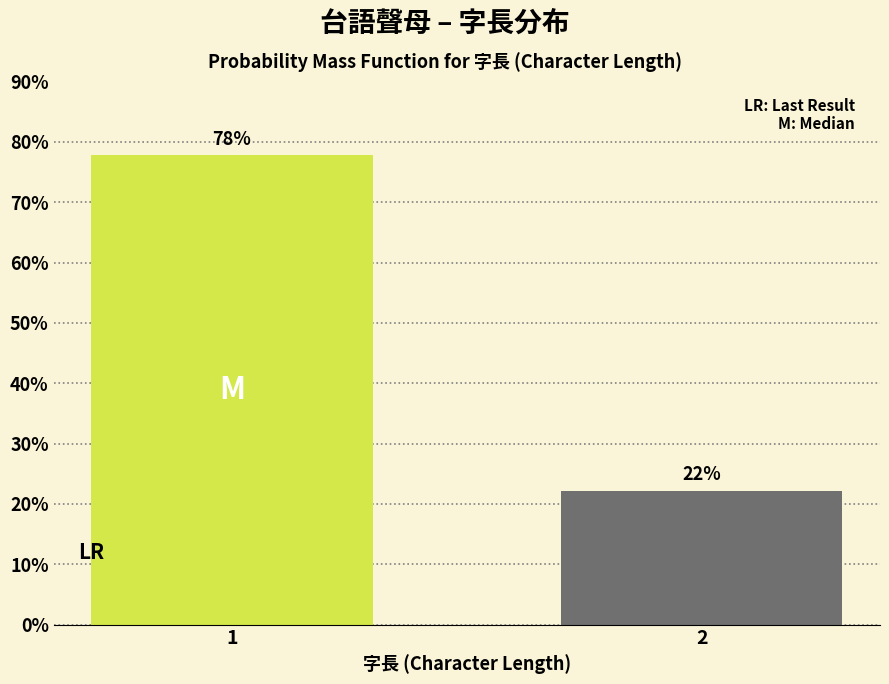

Does the chart contain any negative values?

No